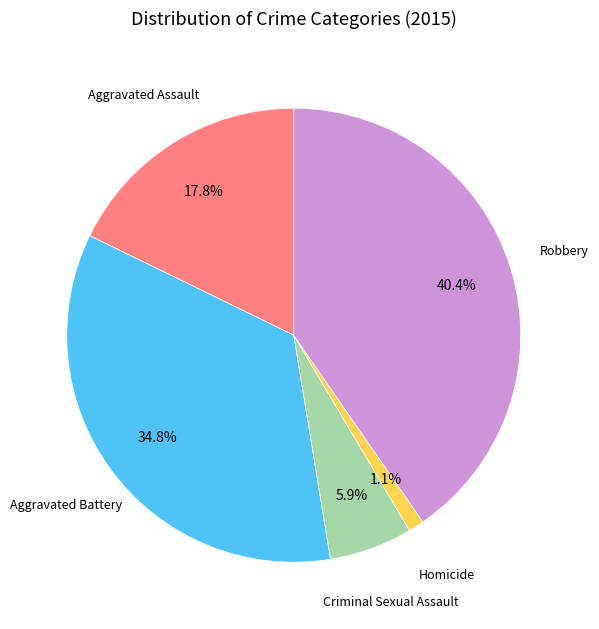

To the nearest percent, what is the difference between the largest and smallest slice percentages?

39%